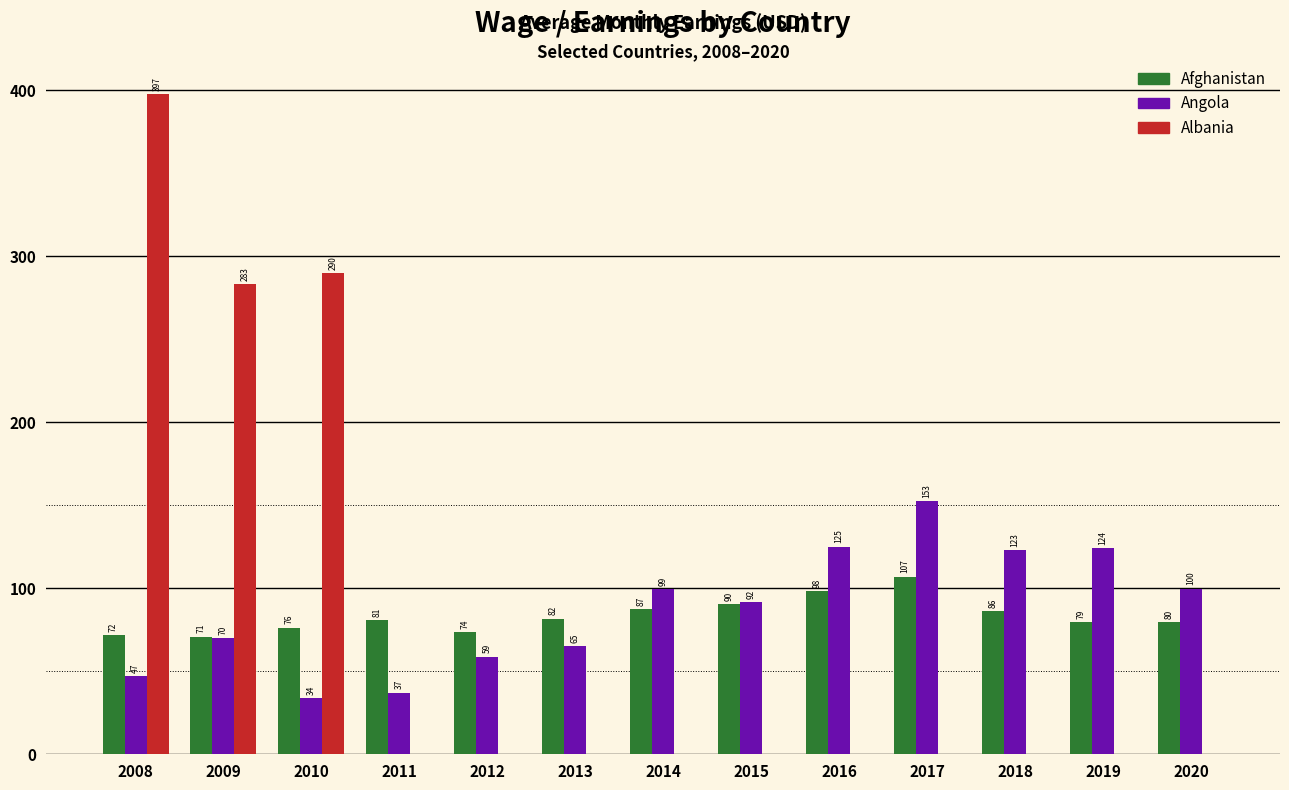

What are all the series names shown in the legend?

Afghanistan, Angola, Albania